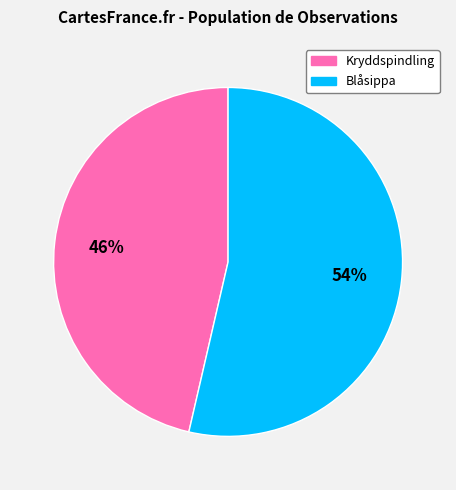

To the nearest percent, what is the average slice percentage?

50%